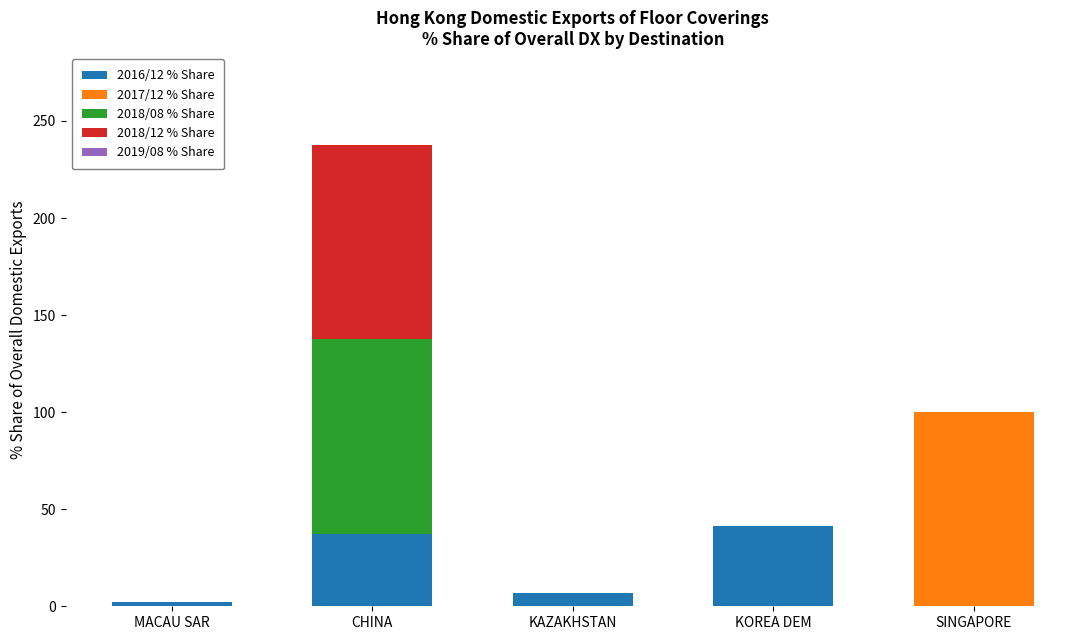

Reading left to right, what are the values for 2016/12 % Share?

MACAU SAR=2.4	CHINA=37.5	KAZAKHSTAN=7.1	KOREA DEM=41.1	SINGAPORE=0.0